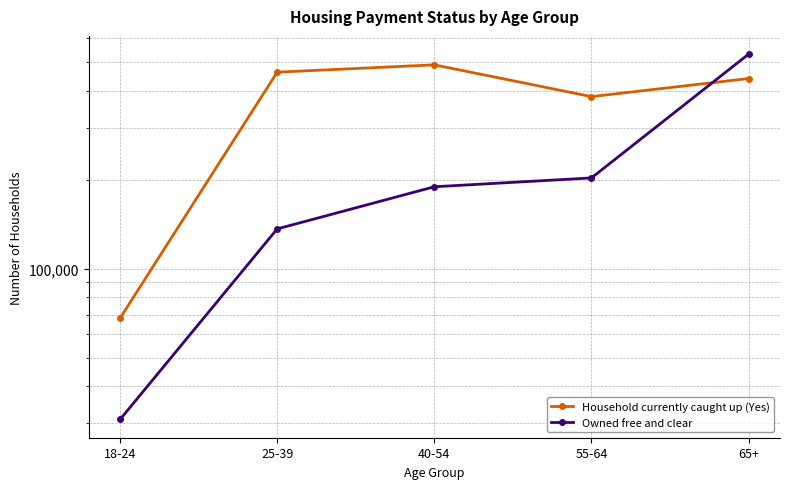

After their last crossing, which series has the higher values: Household currently caught up (Yes) or Owned free and clear?

Owned free and clear